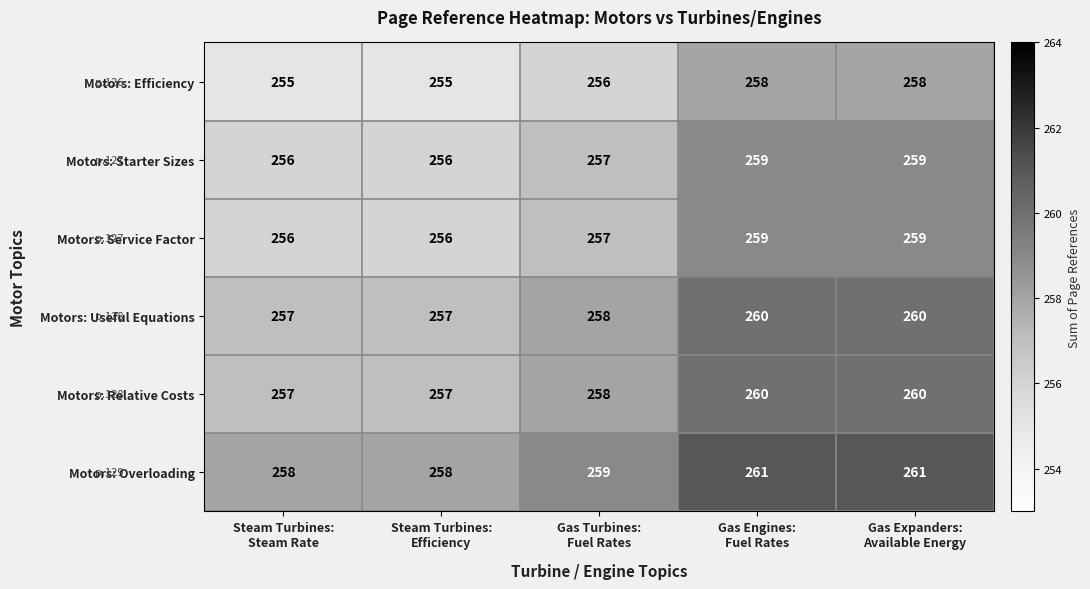

Count the number of categories in the chart.

5